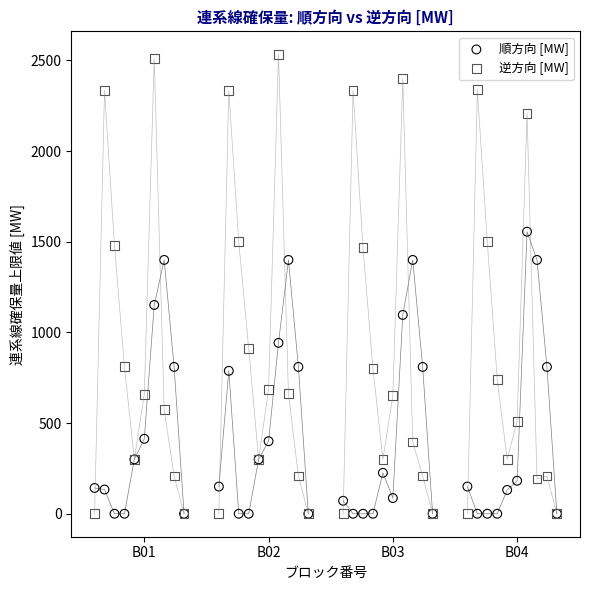

Which series has the largest Y range (max minus min)?

逆方向 [MW]